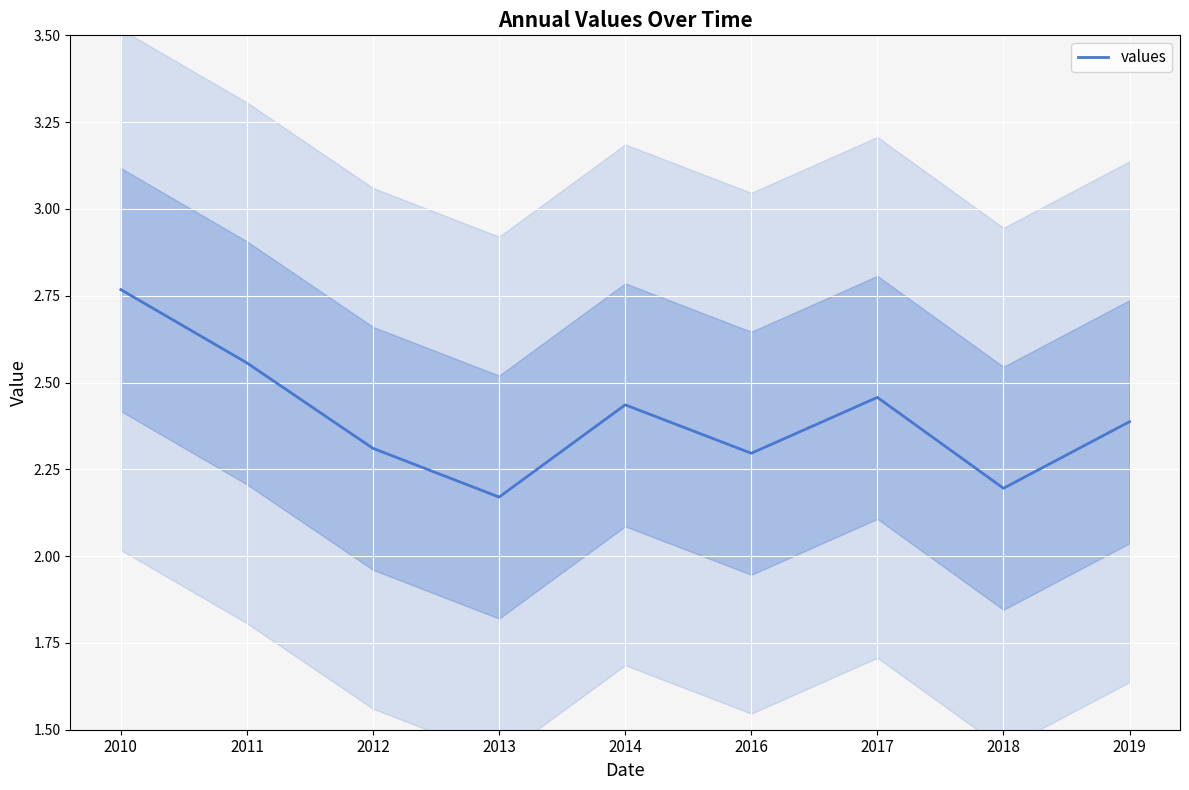

Which category has the highest value across all series?

2010